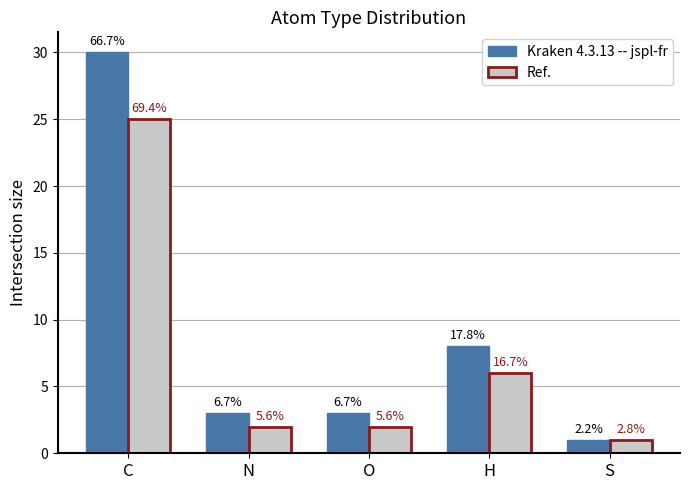

Between H and C, which is larger?

C